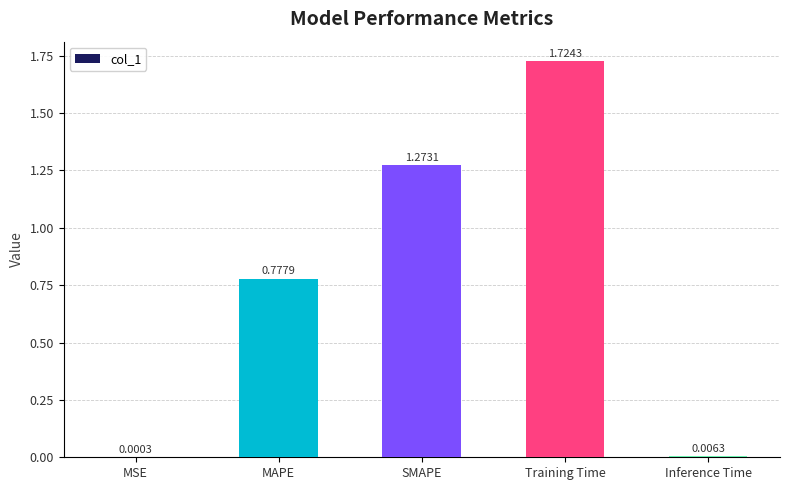

What is the change in value from MAPE to Training Time?

+0.9